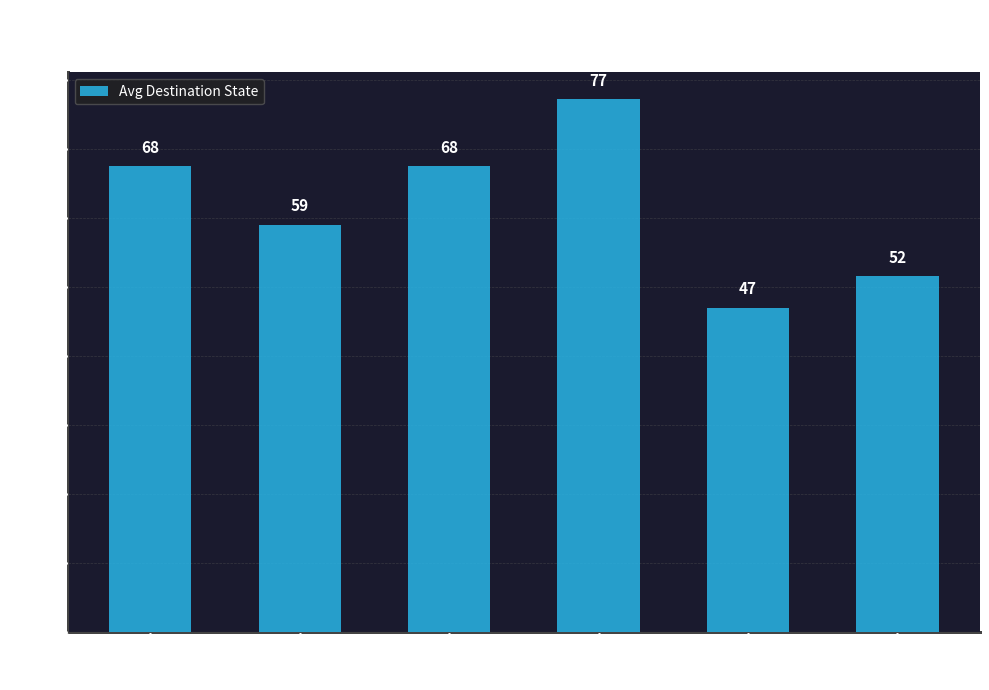

What is the sum of the values at 8-11 and 0-3?

135.0